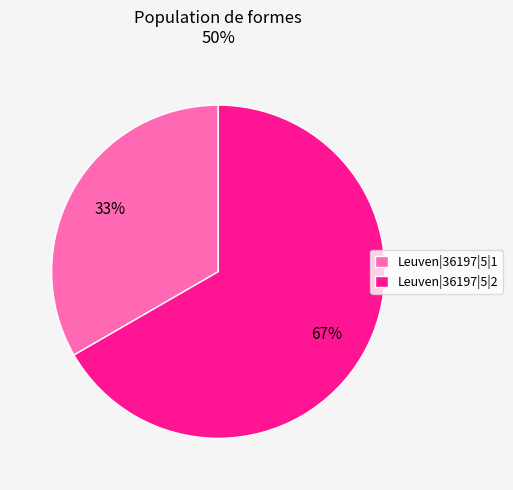

How many slices are in this pie chart?

2